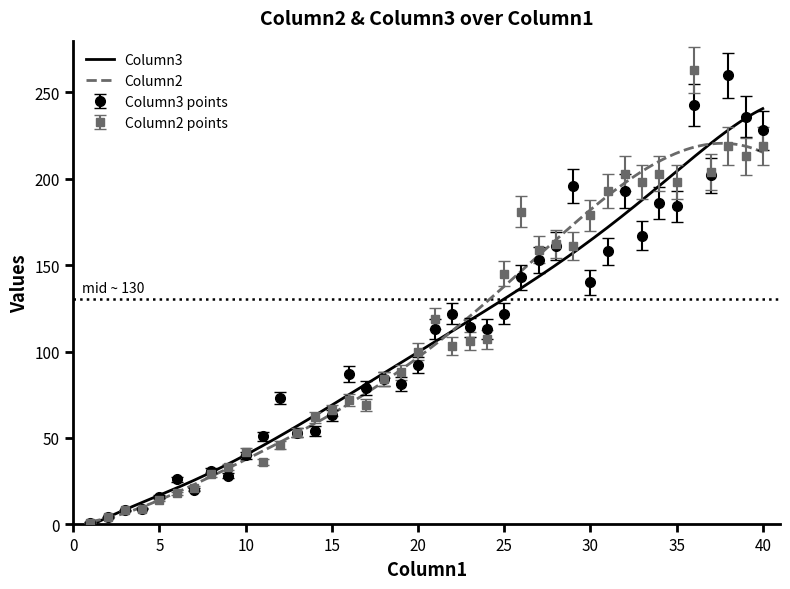

How many distinct data groups are displayed?

2